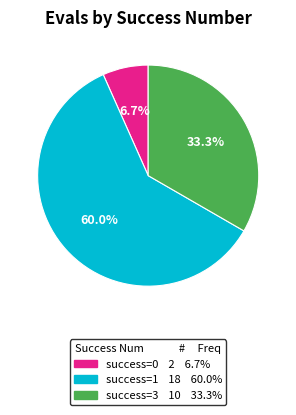

How many slices are in this pie chart?

3